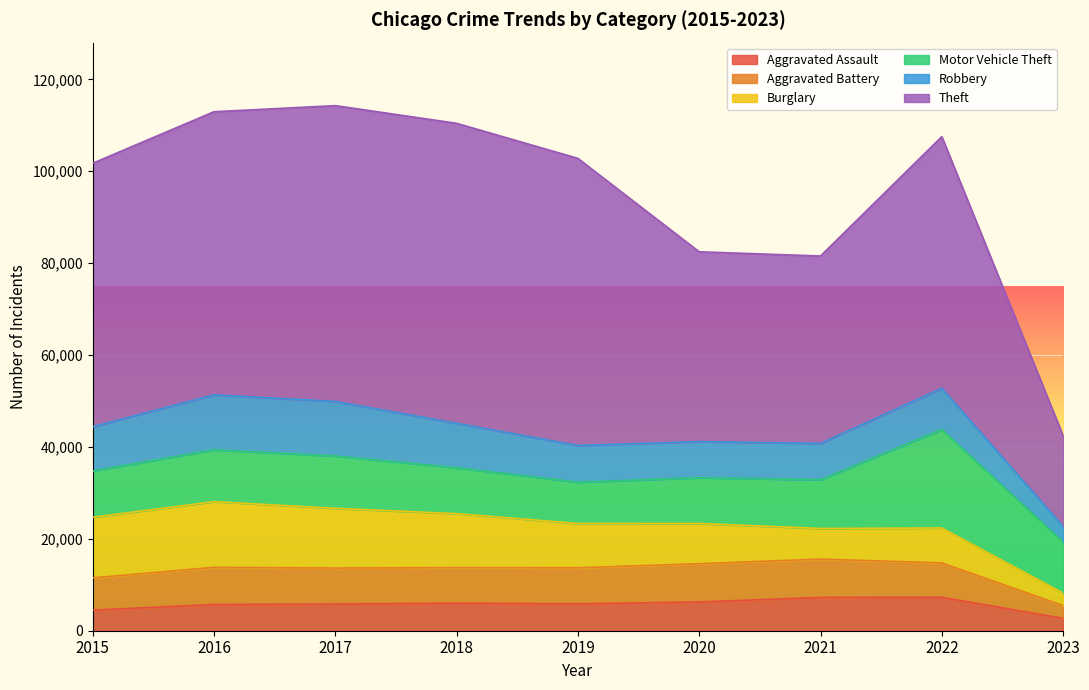

Does the chart display data point markers on the line(s)?

No